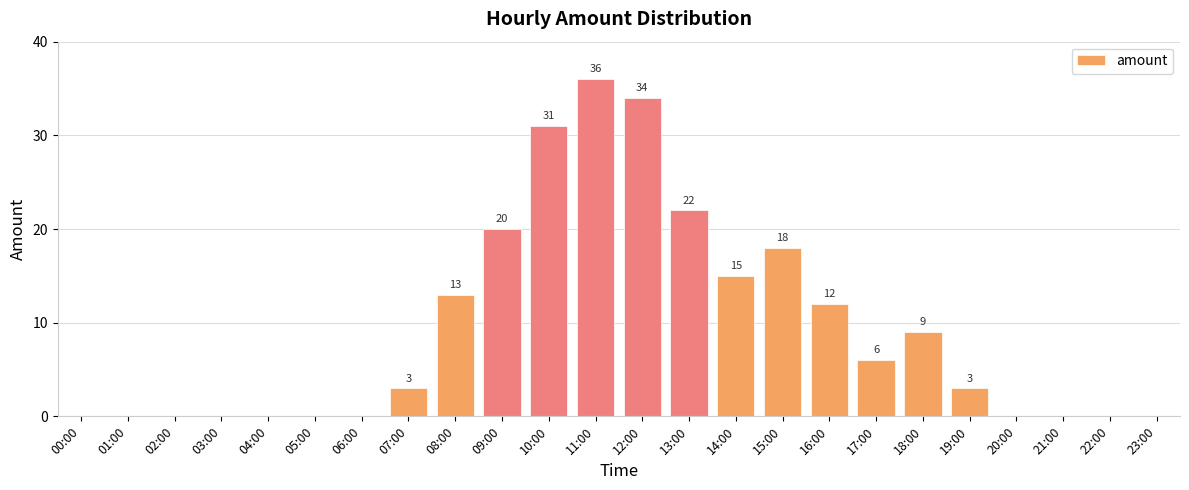

What is the maximum value shown in the chart?

36